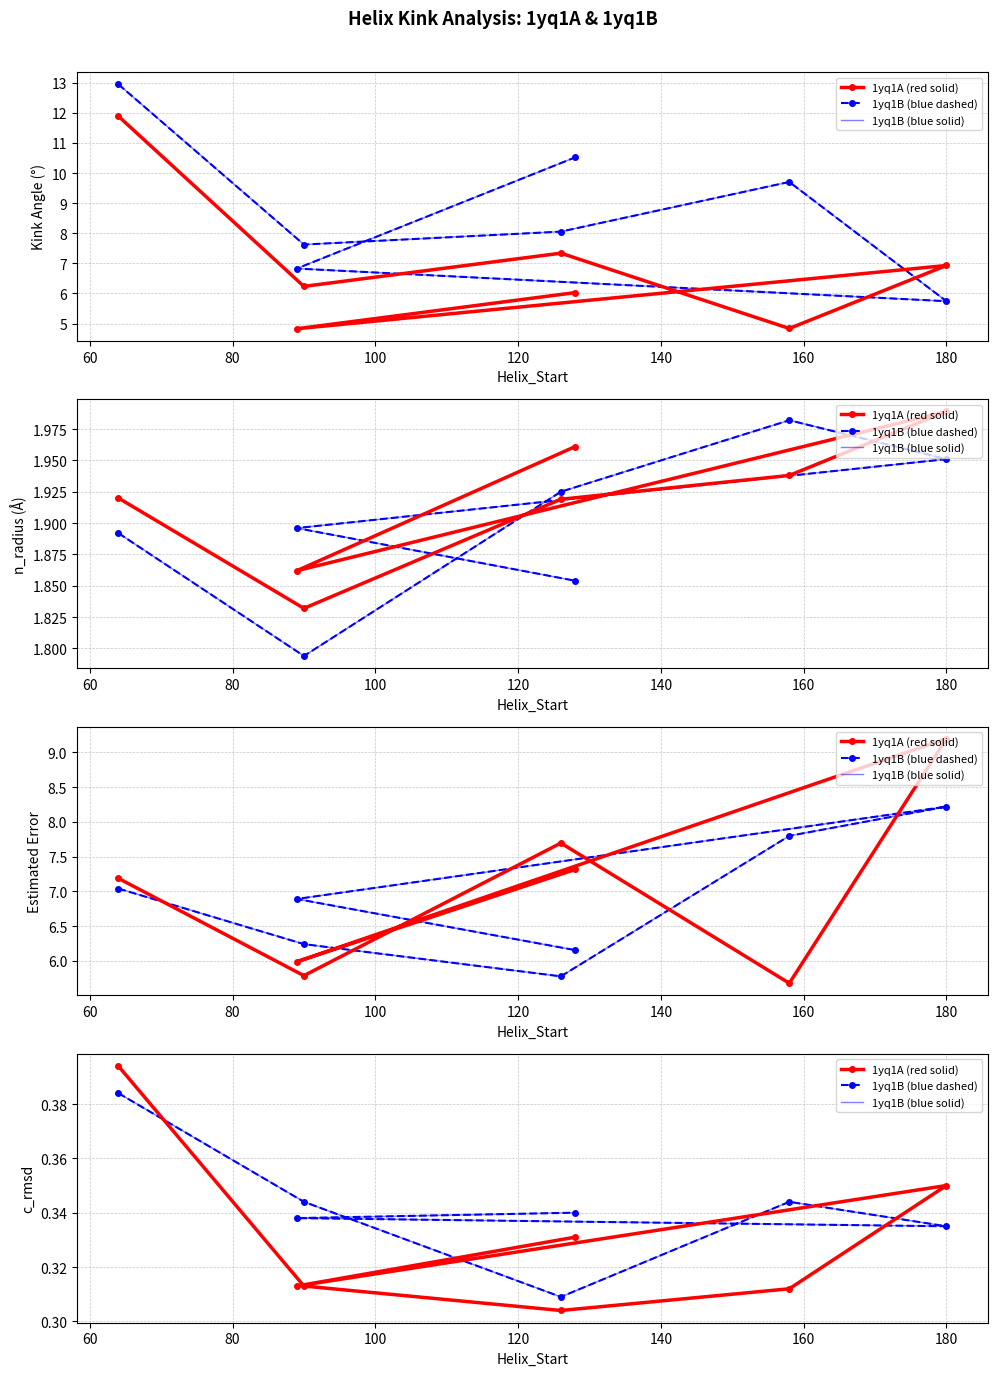

At how many categories does at least one series exceed 0?

7